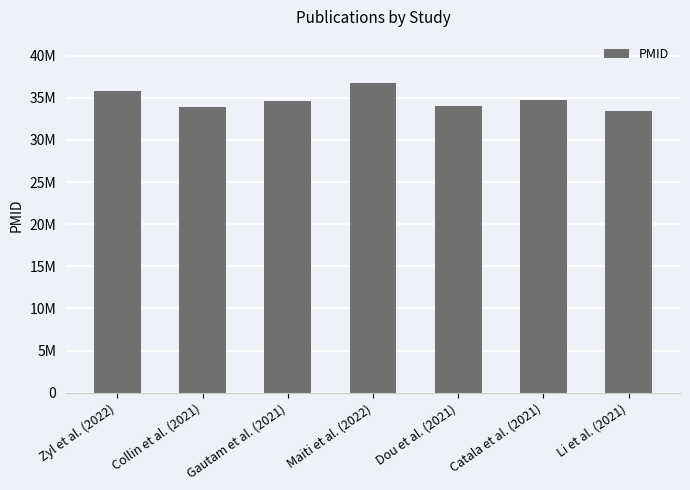

What is the value of the 6th bar from the left?

34741068